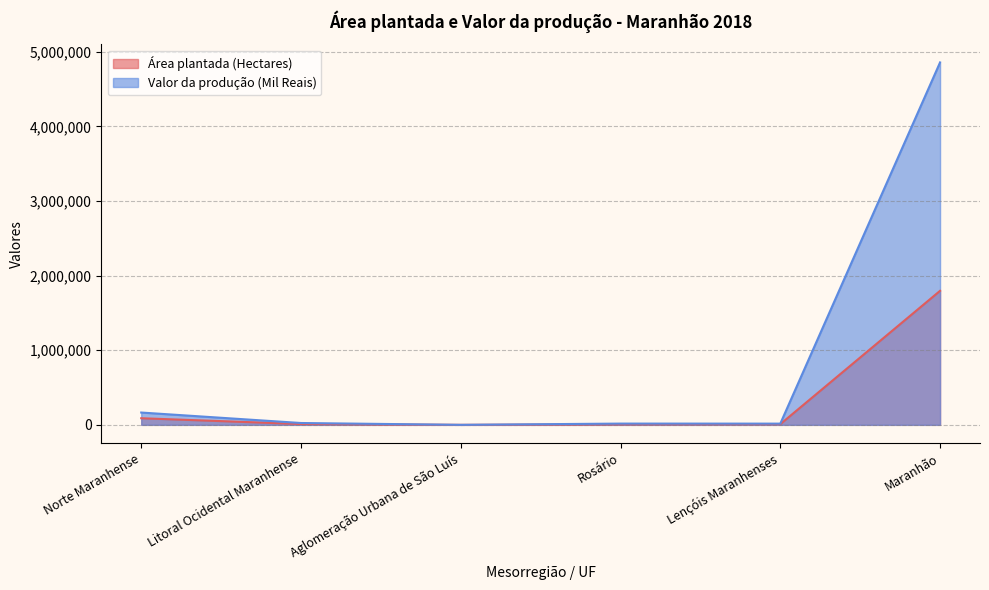

What is the label of the 6th point from the left?

Maranhão